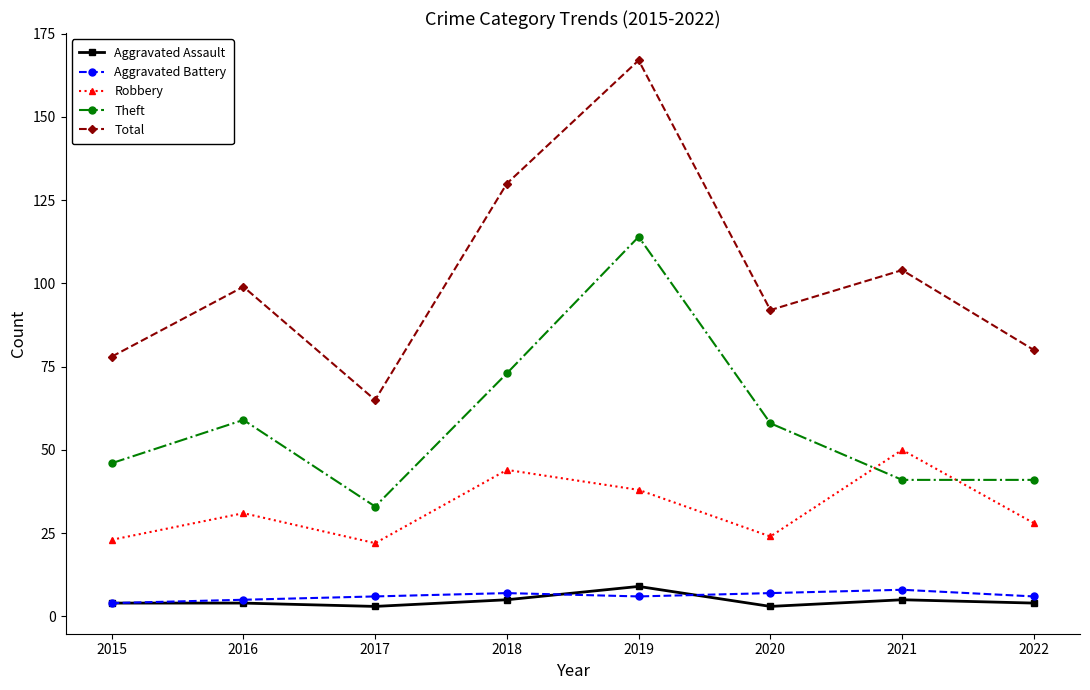

What are all the series names shown in the legend?

Aggravated Assault, Aggravated Battery, Robbery, Theft, Total